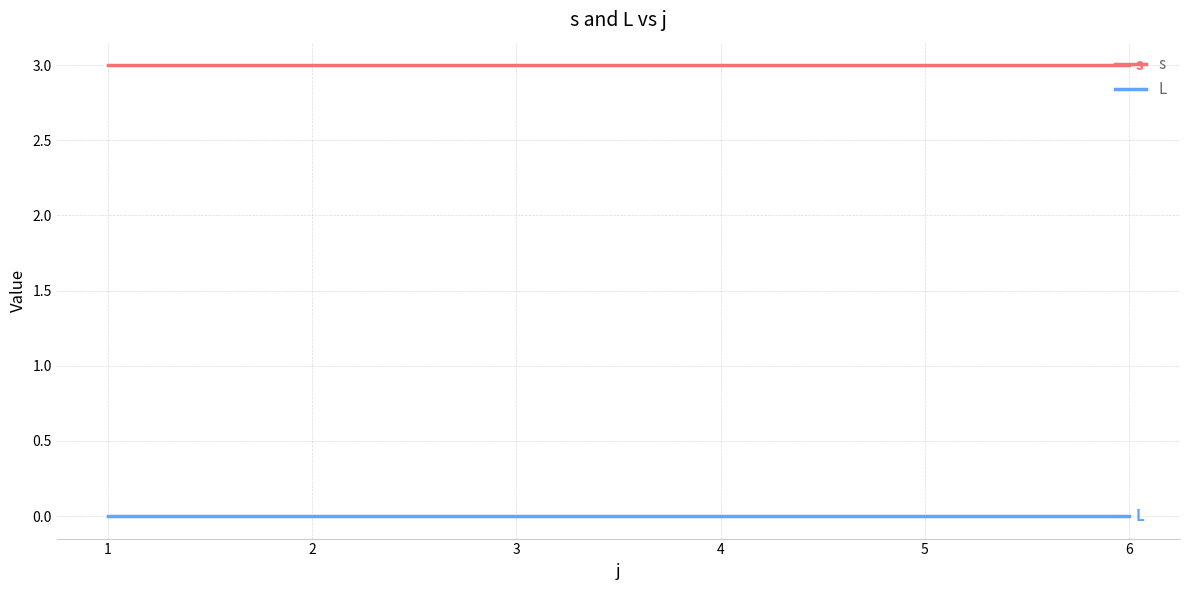

How many lines are shown in the chart?

2